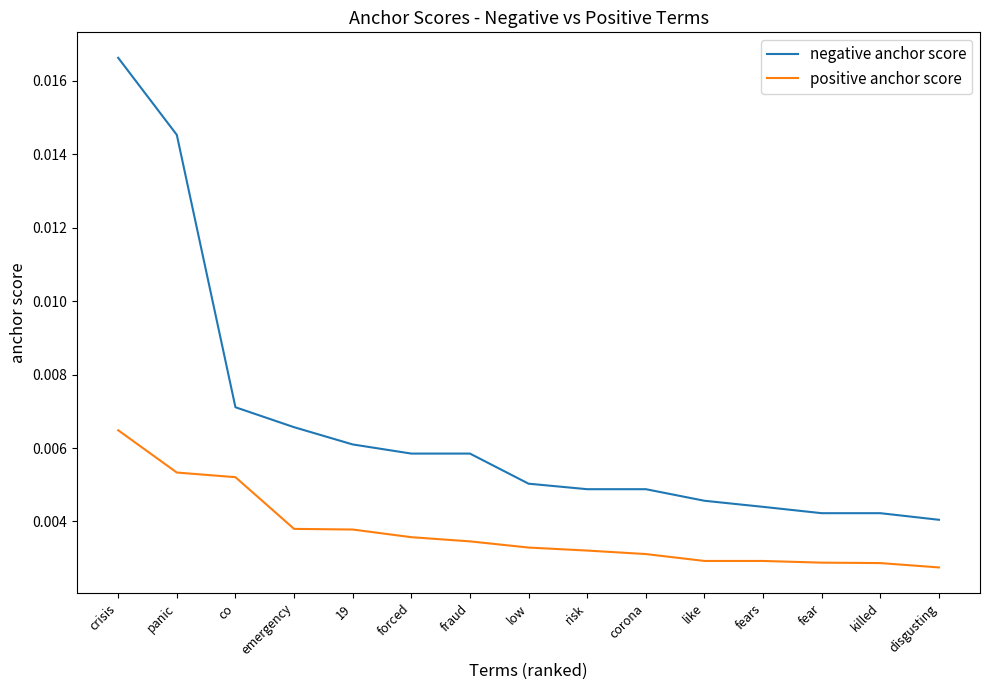

True or false: positive anchor score and negative anchor score cross at least once.

False